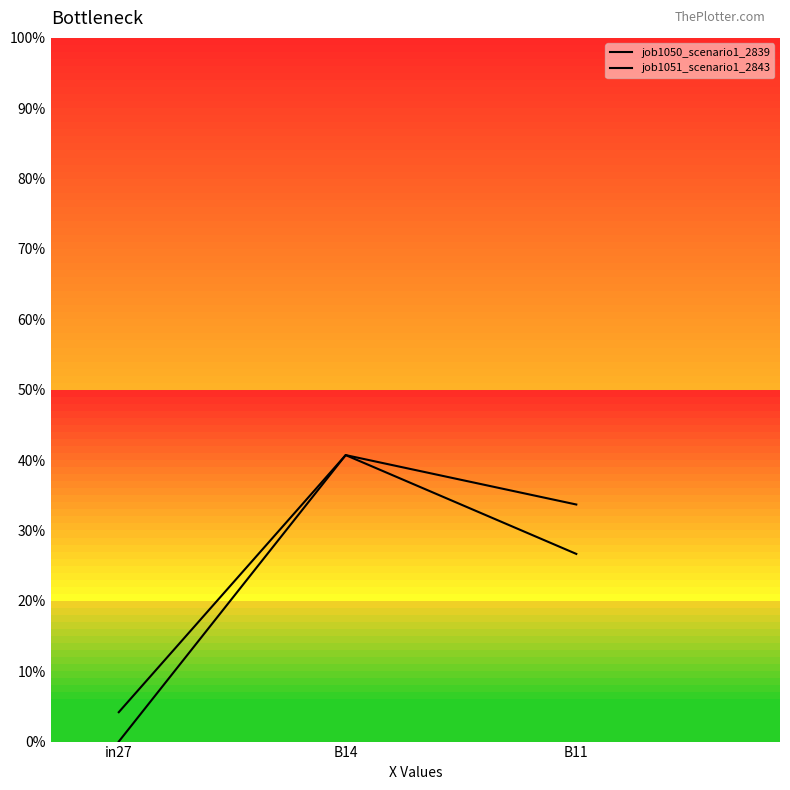

Is this an area chart (filled region under the line)?

No